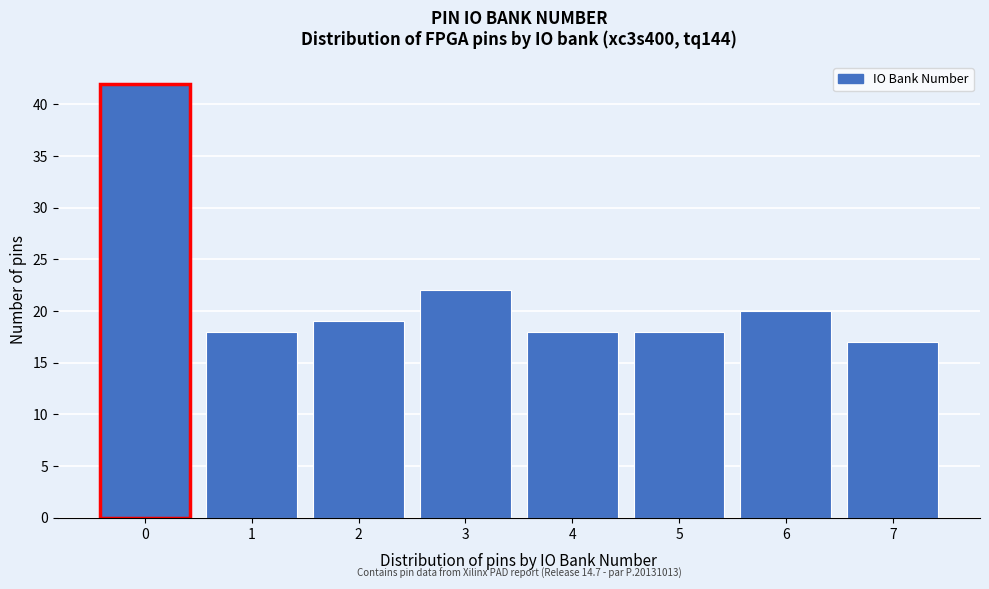

Reading right to left, transcribe all the data shown in this chart.

17	20	18	18	22	19	18	42